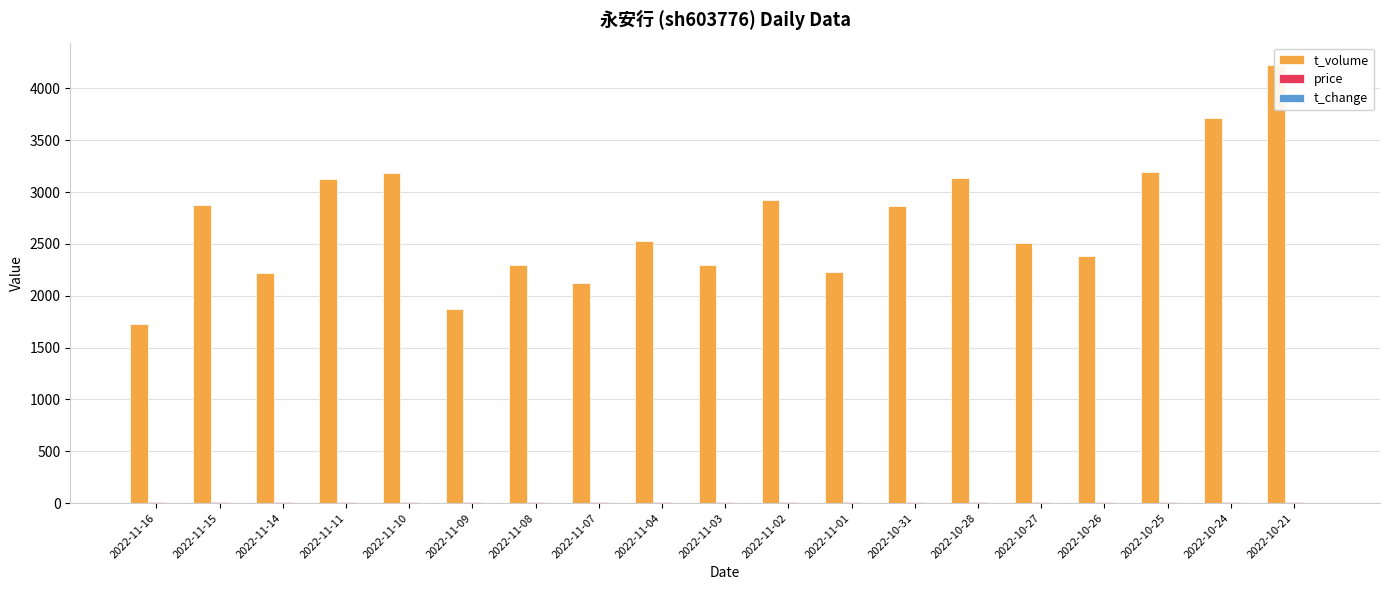

What is the approximate value of t_volume at 2022-11-04?

2531.0